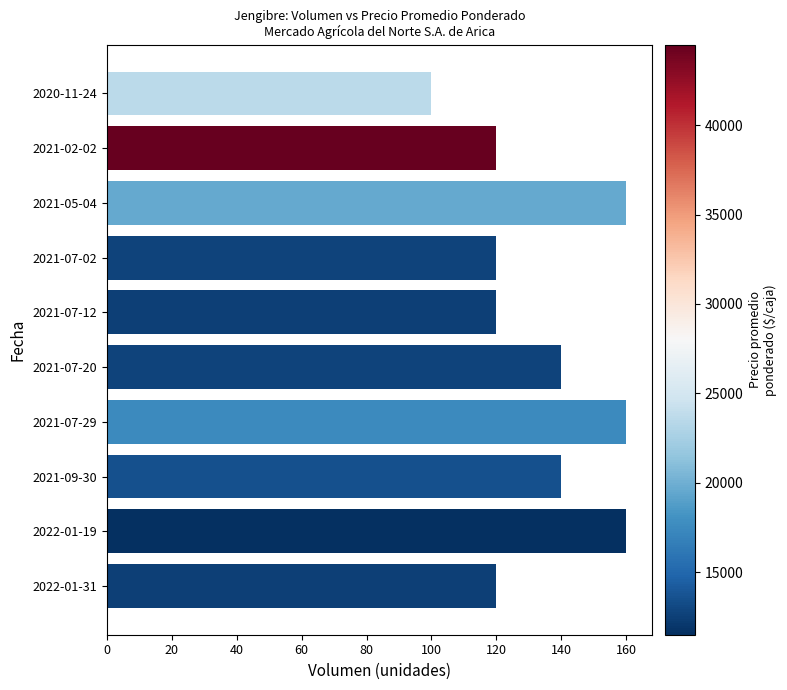

Which label corresponds to the smallest value in the chart?

2020-11-24